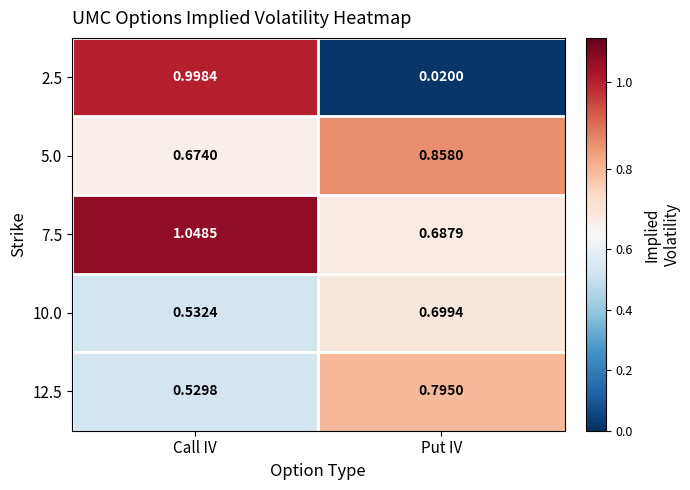

Where is 5.0 nearest to the value 0?

Call IV